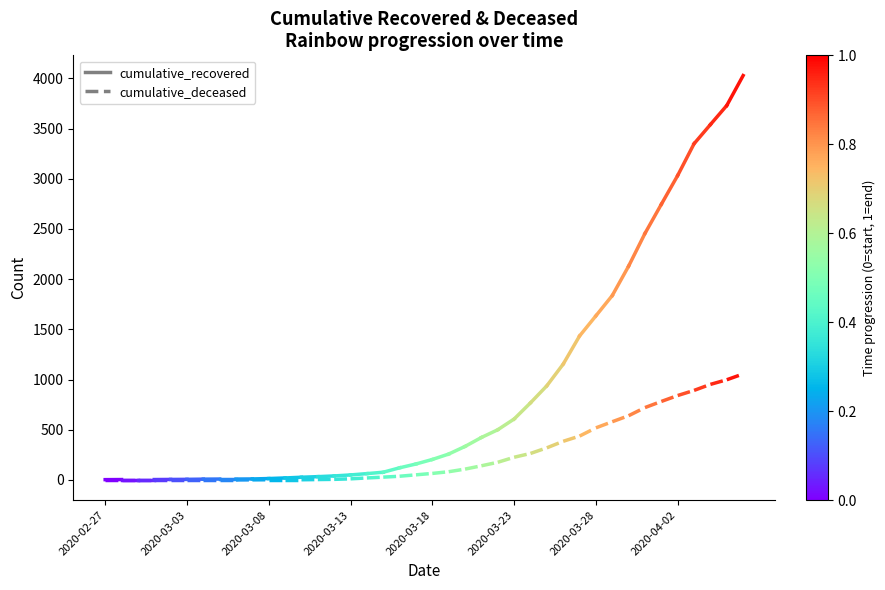

What is the label of the 1st point from the left?

2020-02-27